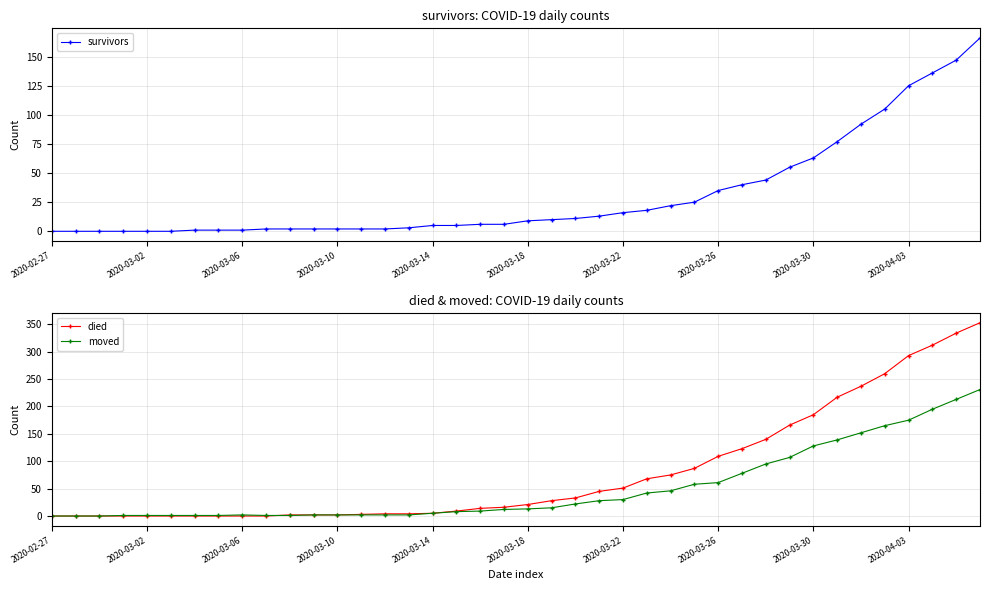

What is the highest value of the died series?

353